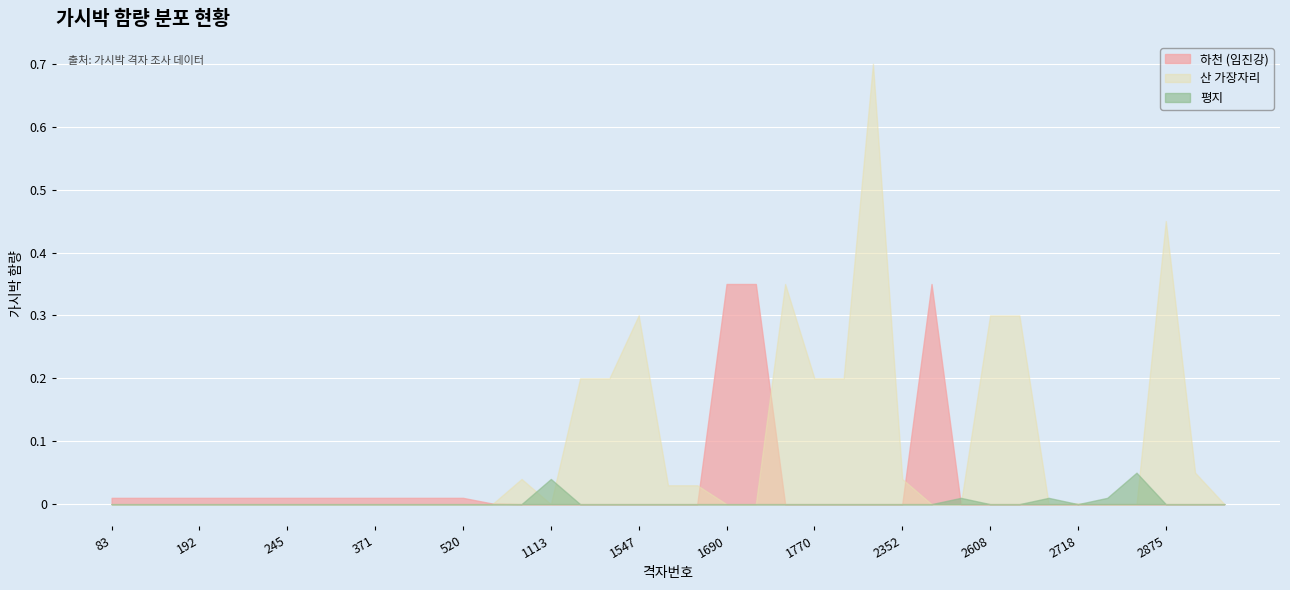

Which series has the widest spread of values?

산 가장자리